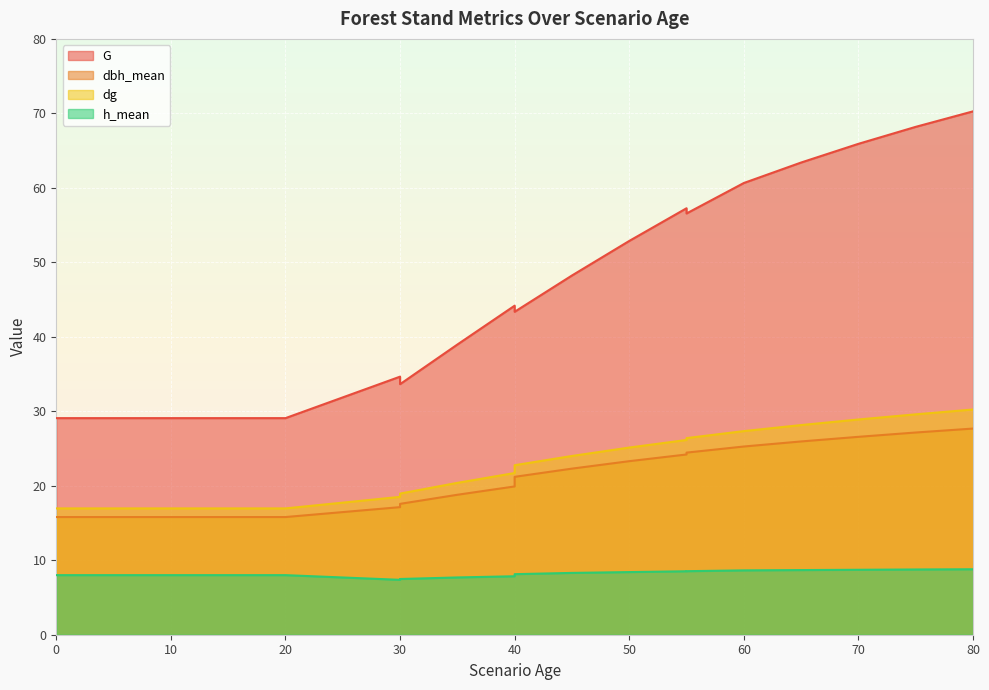

What is the difference between the maximum and minimum values in the G series?

41.2